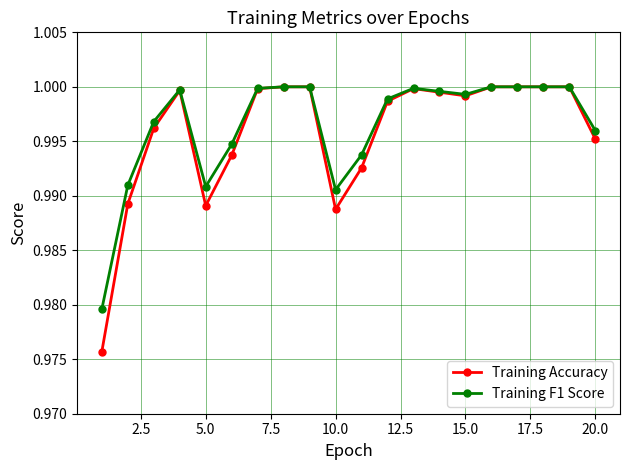

Which series has the largest range (max minus min)?

Training Accuracy